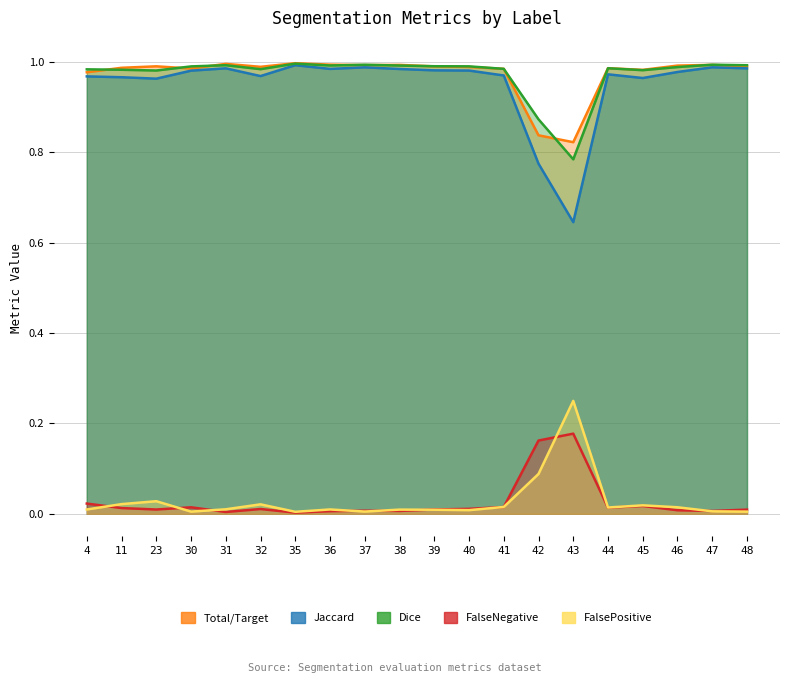

Between 11 and 43, which series saw the biggest shift?

Jaccard